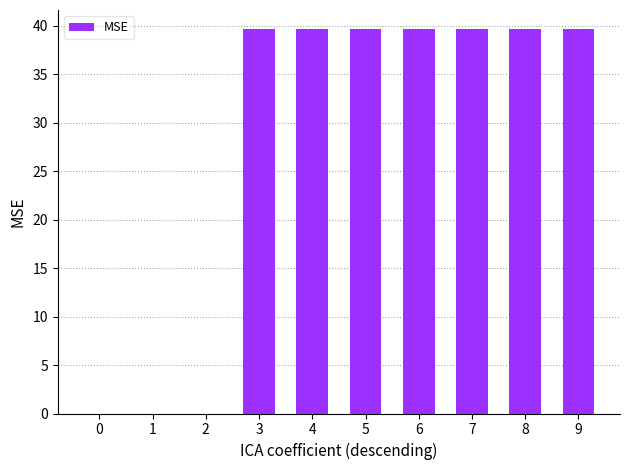

The chart shows a value of 0.0 at 0. True or false?

True